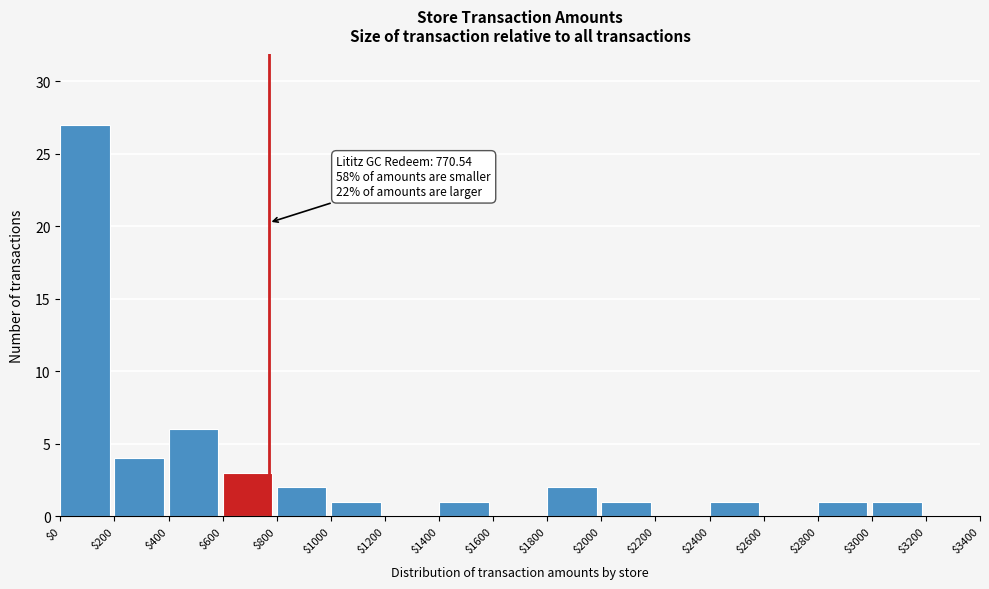

Over which range of the x-axis is the bar tallest?

$0 to $200